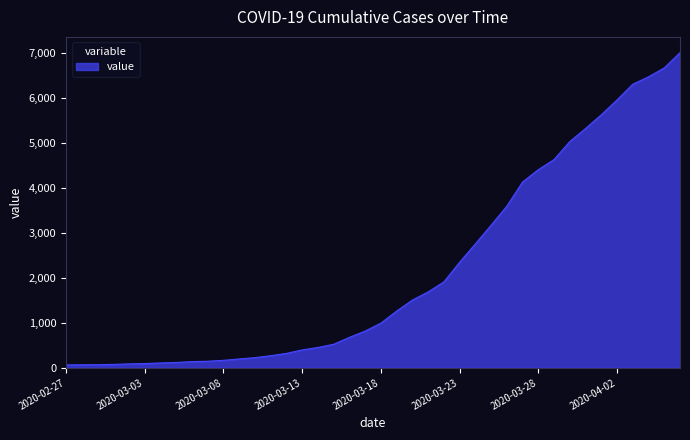

What is the maximum value shown in the chart?

7003